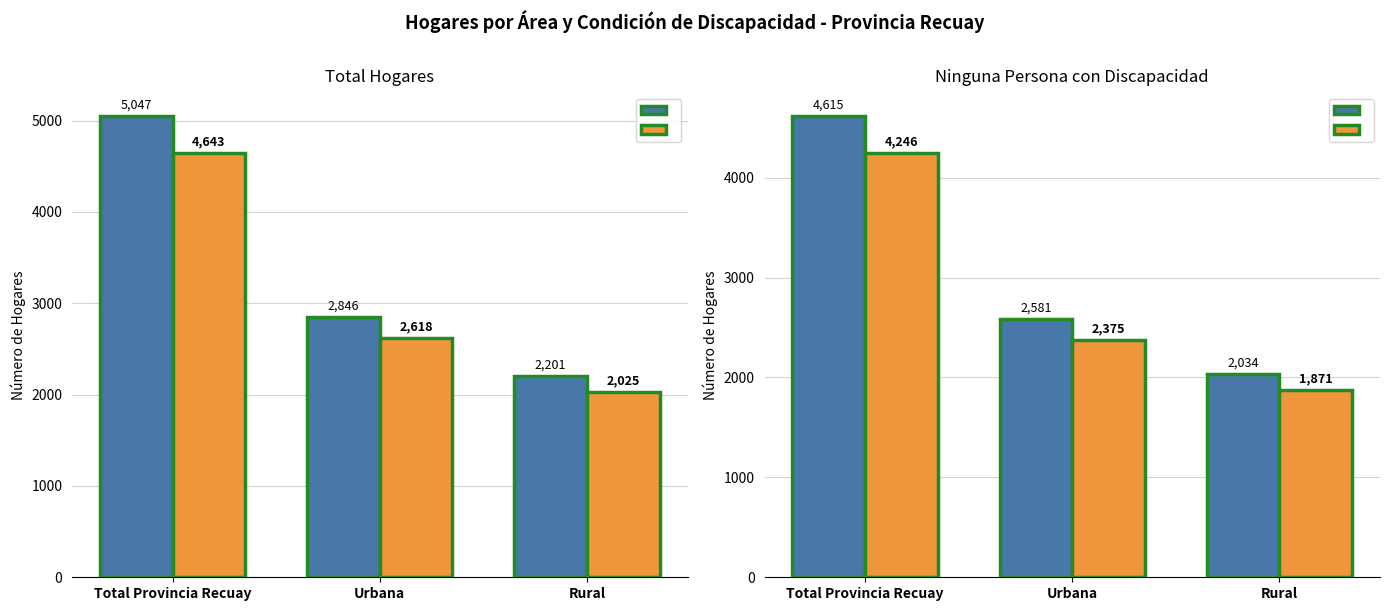

Rank the series at Total Provincia Recuay from lowest to highest value.

Ninguna Discapacidad, Hogares